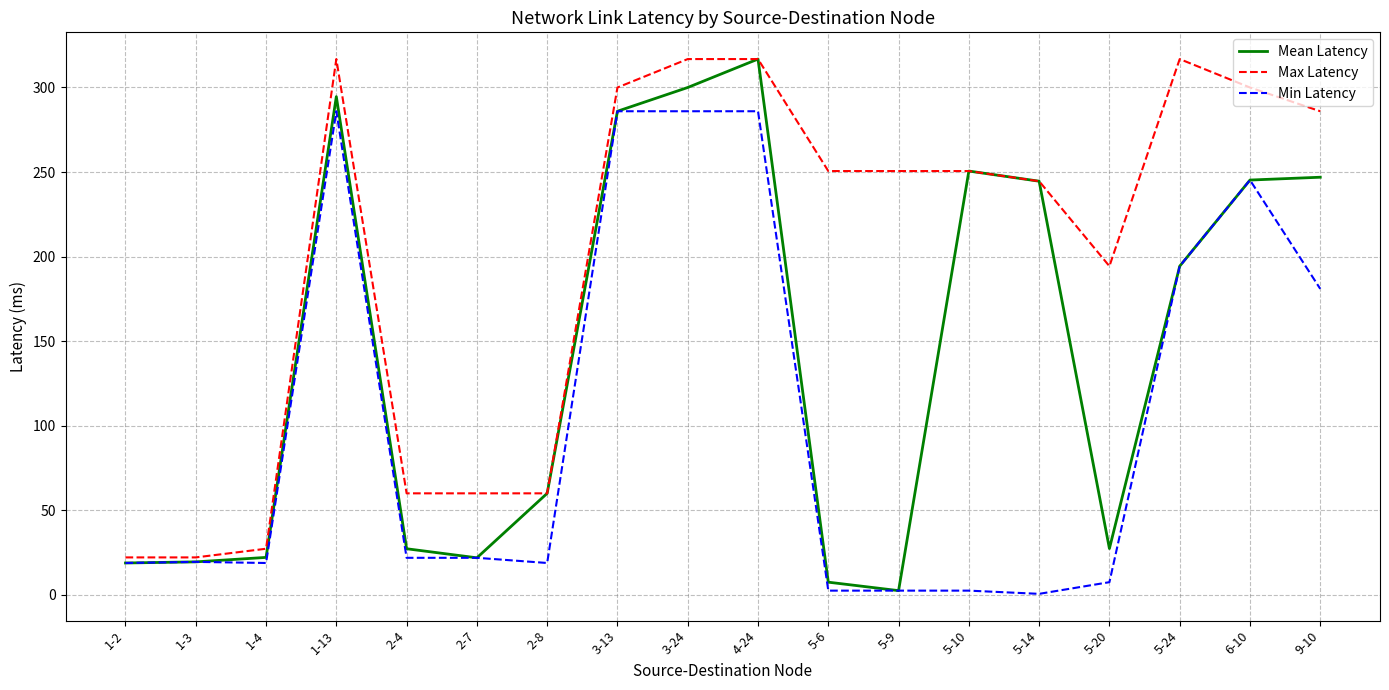

The value of Max Latency at 2-4 is 60.1. True or false?

True